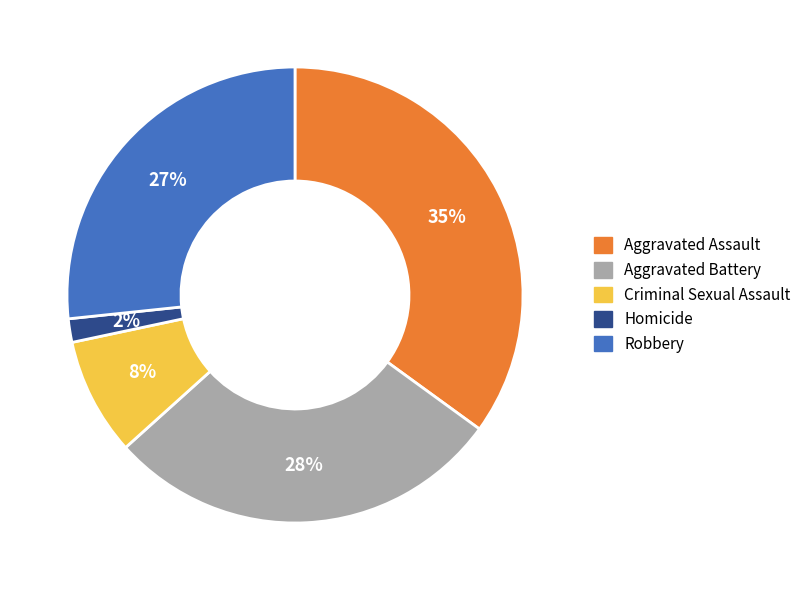

Count the number of slices in the pie.

5